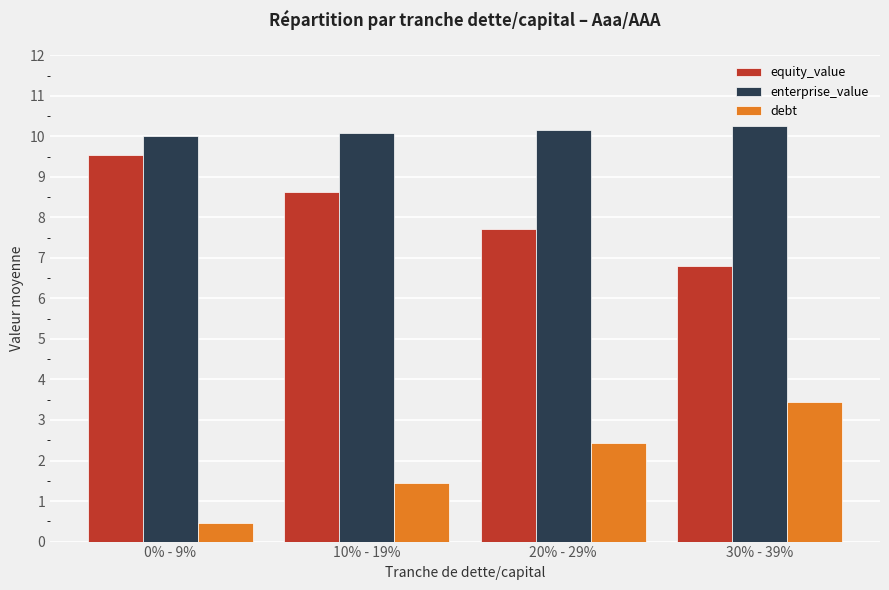

At how many categories does at least one series exceed 8?

4